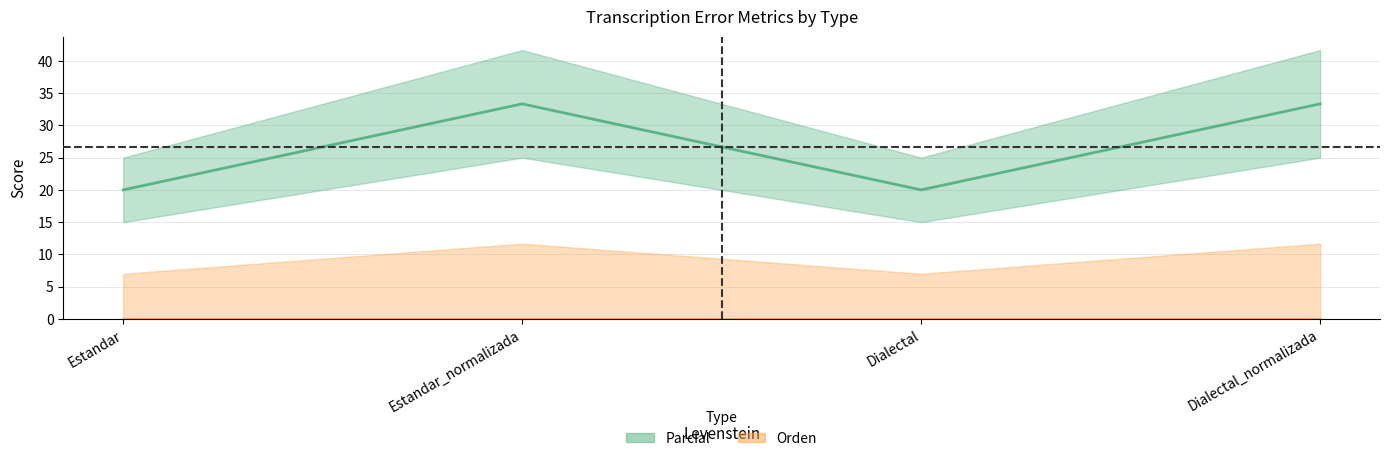

What is the approximate value at Dialectal_normalizada?

33.3